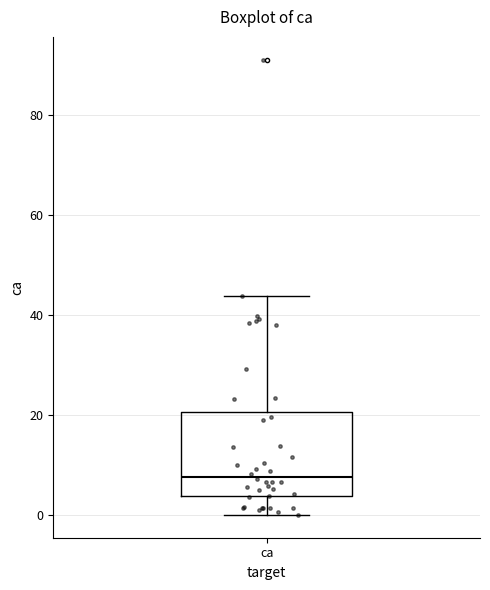

Transcribe this box plot: give where the median line is, the range the box spans, and where the two whiskers end, as read against the y-axis. The values are not printed on the chart, so give them approximately, as read against the axis.

median 8, box 4 to 20, whiskers 0 to 44